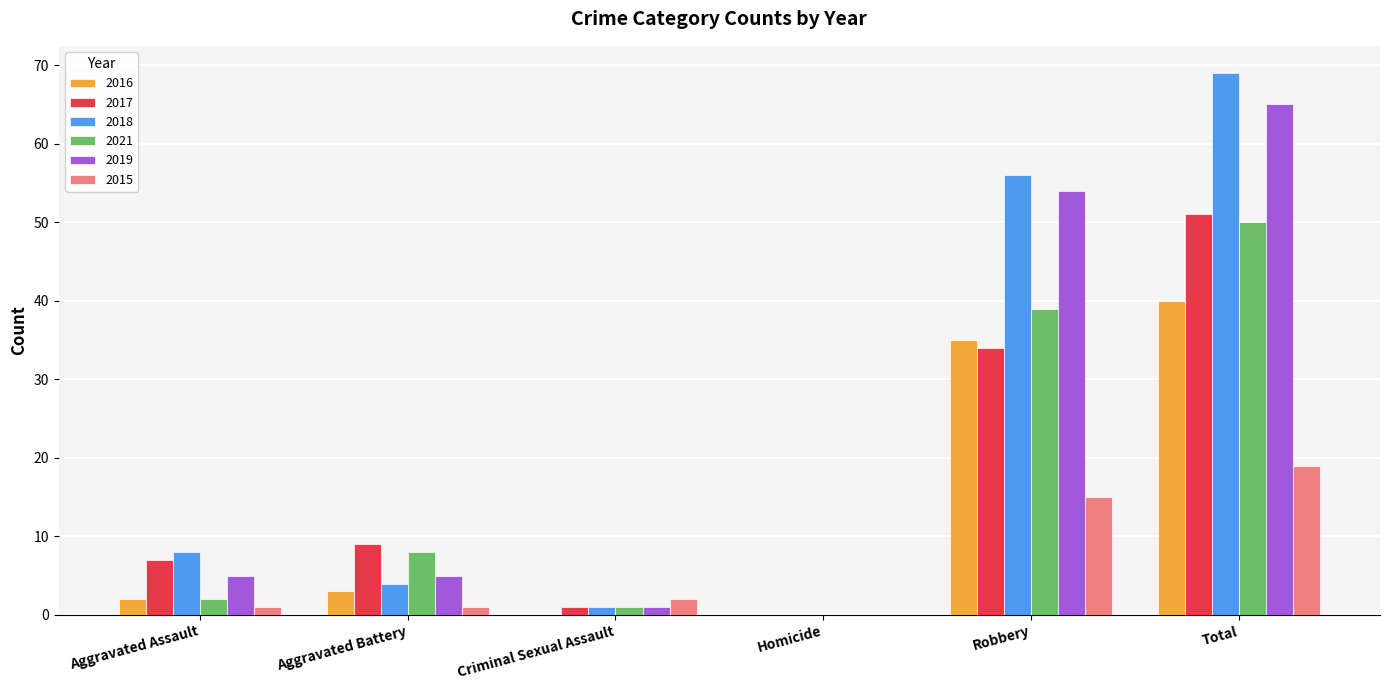

What is the sum of the 2015 values at Total and Homicide?

19